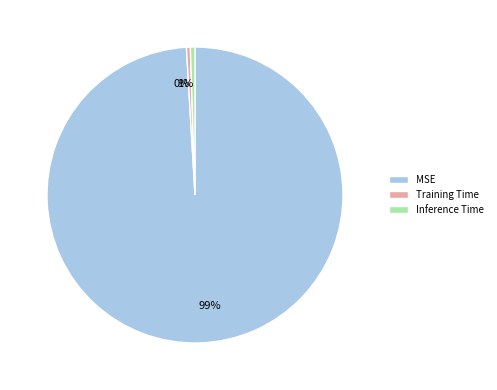

Do Training Time and MSE together represent more than half of the pie?

Yes